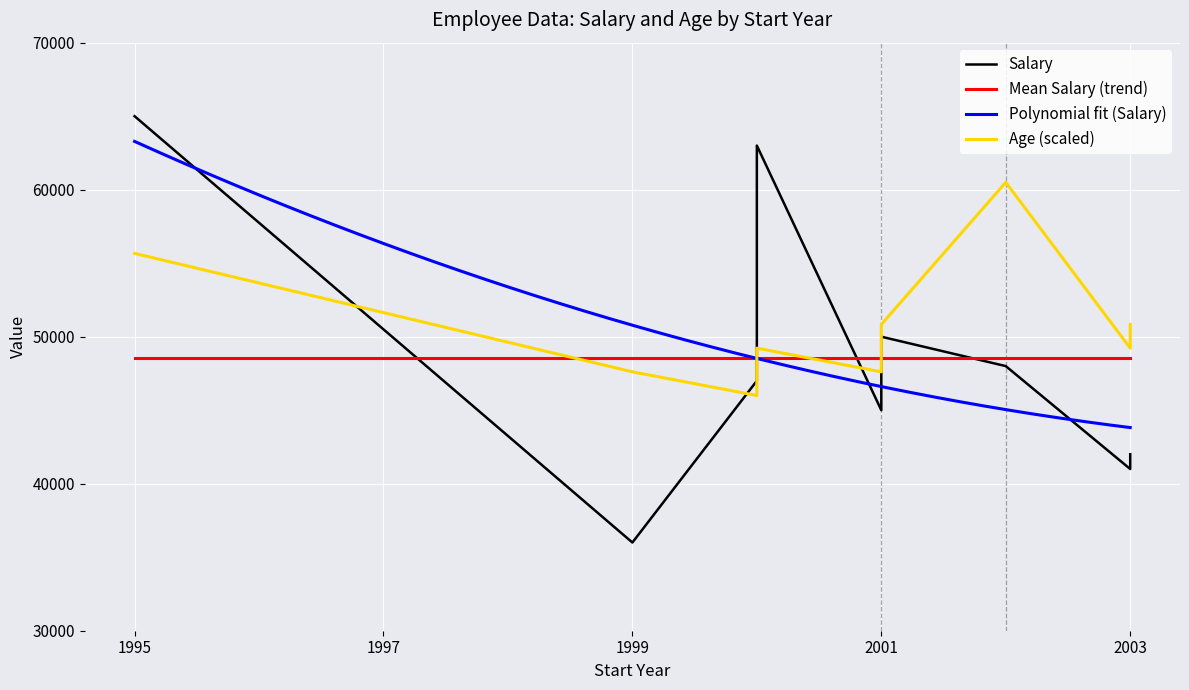

Which series has the widest spread of values?

Salary